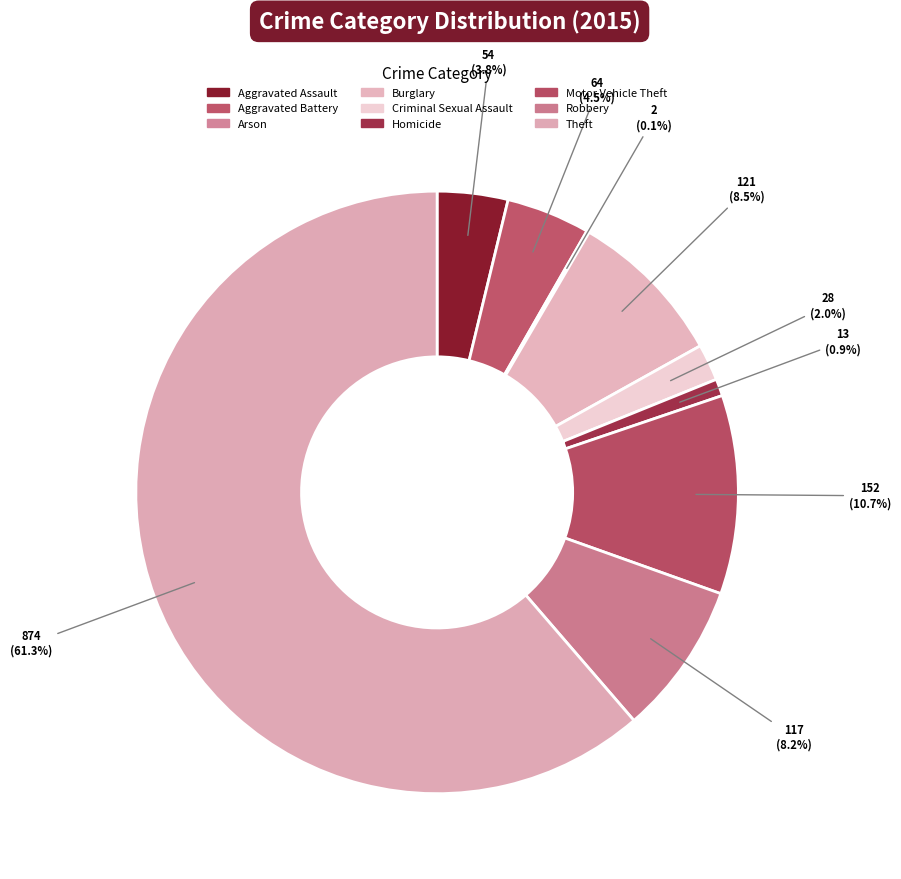

Count the number of slices in the pie.

9